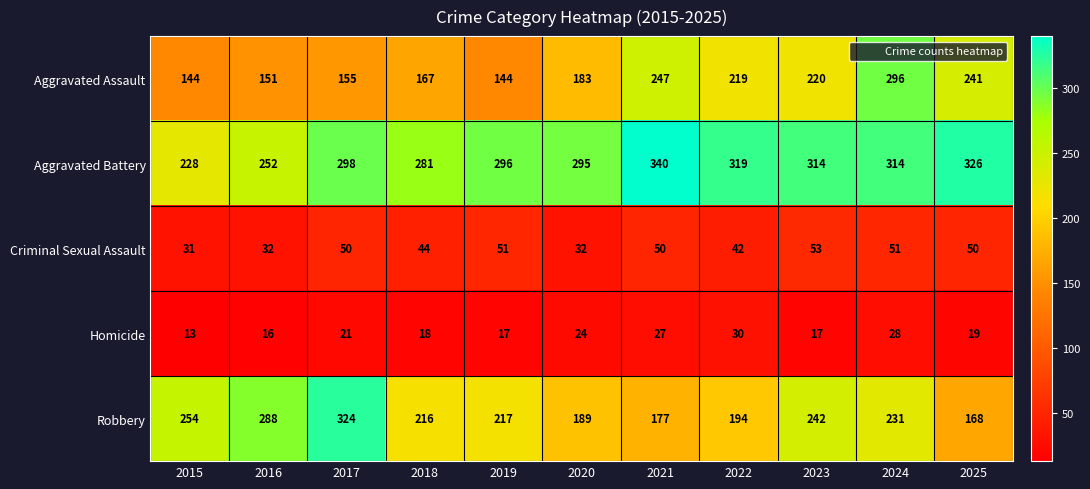

Rank the series at 2021 from lowest to highest value.

Homicide, Criminal Sexual Assault, Robbery, Aggravated Assault, Aggravated Battery